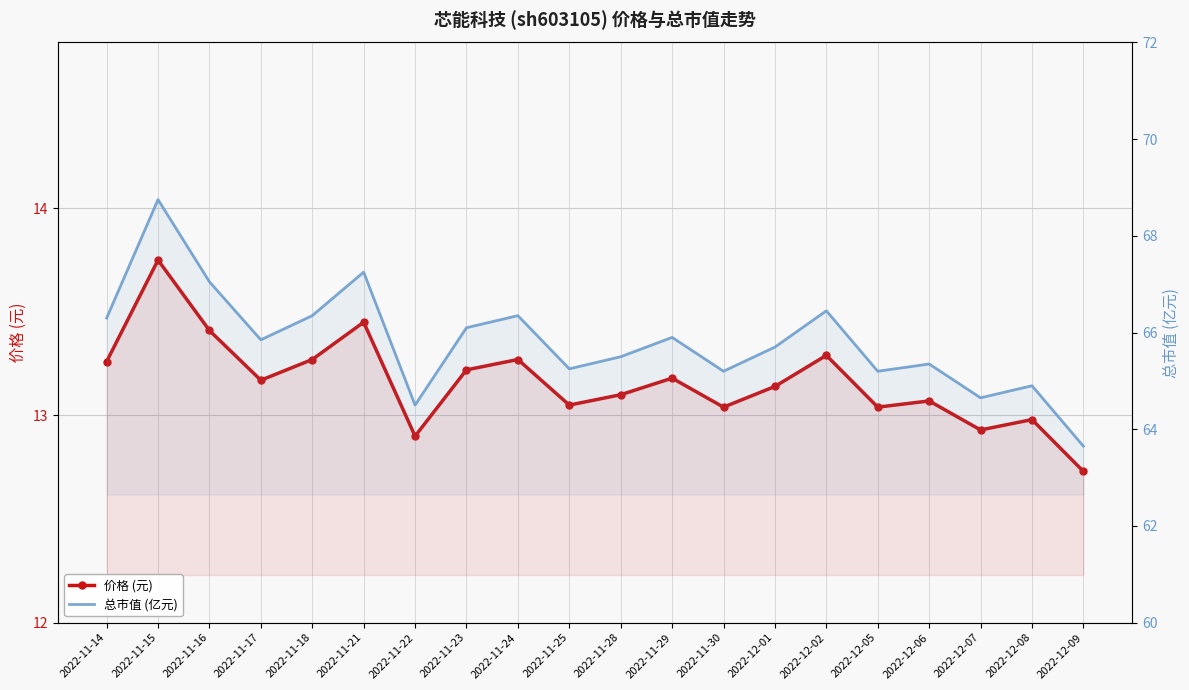

True or false: 总市值 (亿元) and 价格 (元) cross at least once.

False